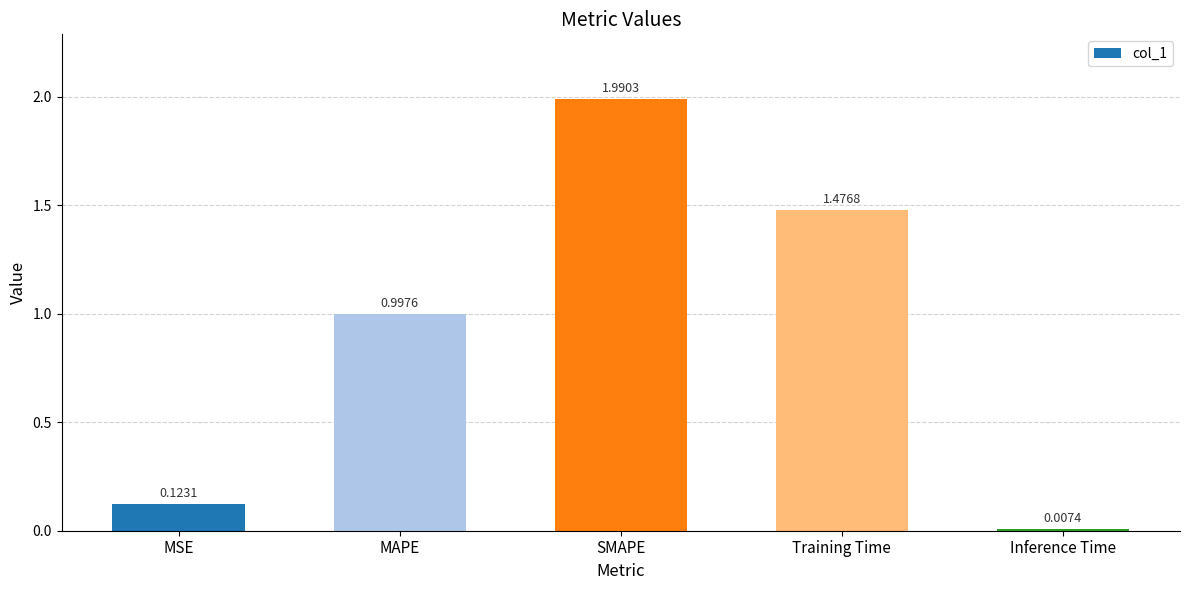

List the labels in order of value, smallest first.

Inference Time, MSE, MAPE, Training Time, SMAPE